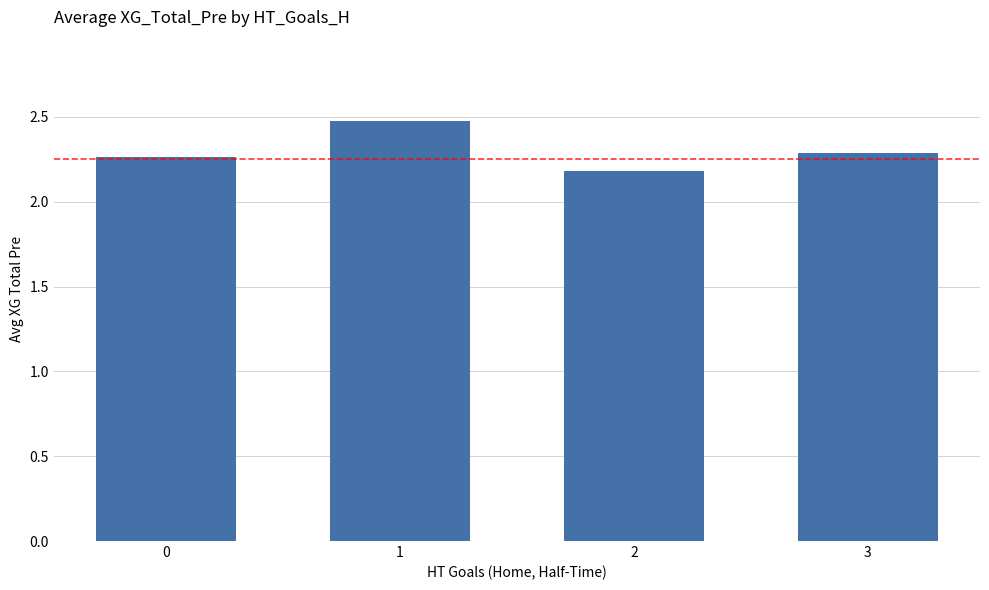

Are the bars grouped side by side (vs. stacked)?

No